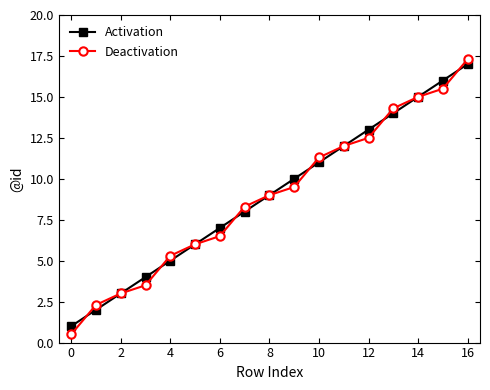

How many data points in Deactivation are less than 9?

8